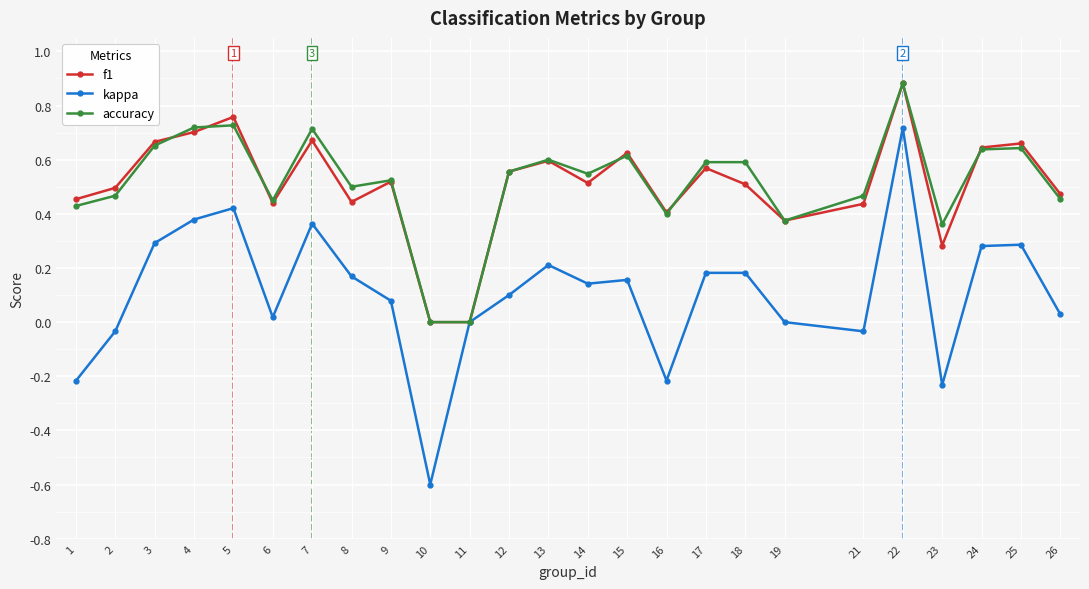

Which series has the widest spread of values?

kappa